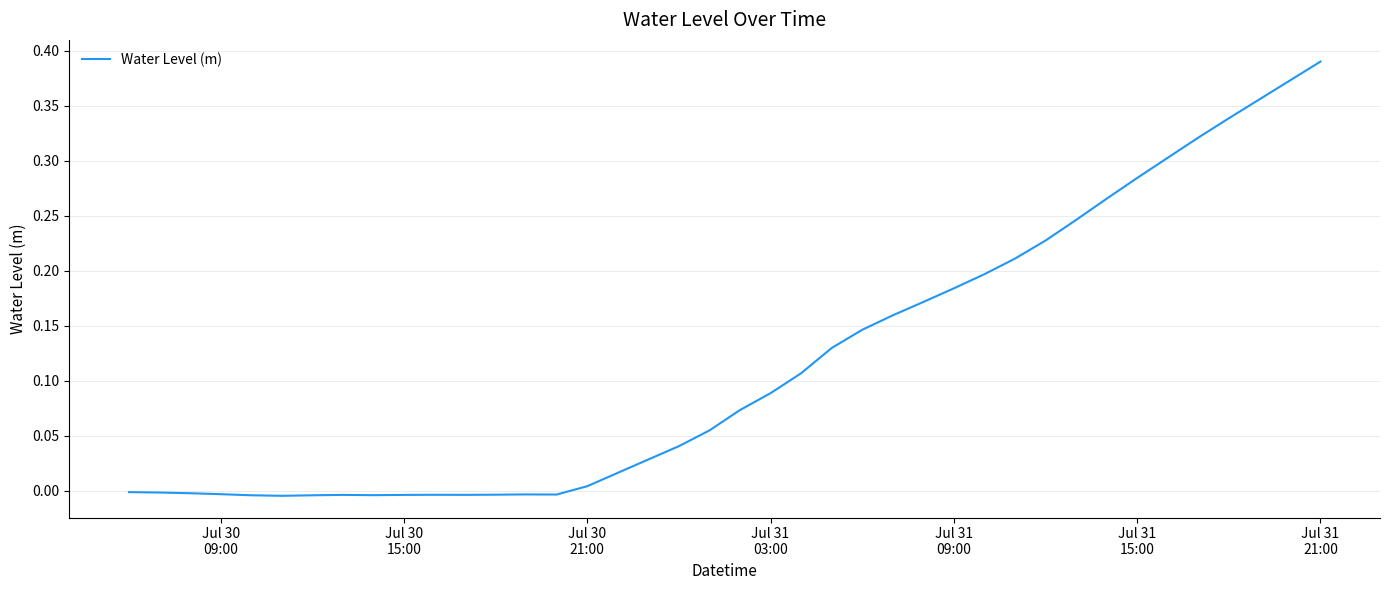

True or false: there are more than 1 points higher than both neighbors.

True